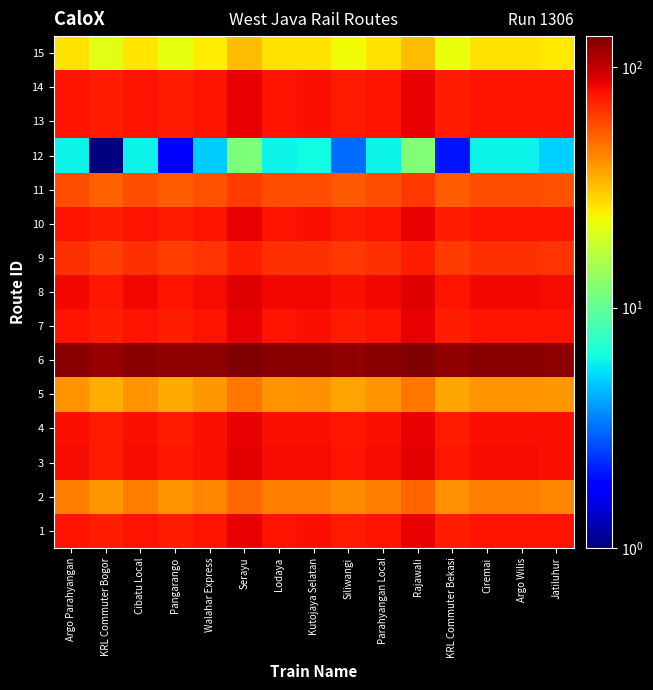

Reading right to left, transcribe all the data shown in this chart.

1: Jatiluhur=77.7	Argo Wilis=78.8	Ciremai=78.8	KRL Commuter Bekasi=74.4	Rajawali=85.4	Parahyangan Local=78.8	Siliwangi=75.6	Kutojaya Selatan=79.0	Lodaya=78.8	Serayu=85.2	Walahar Express=77.7	Pangarango=74.1	Cibatu Local=78.8	KRL Commuter Bogor=73.3	Argo Parahyangan=78.8
2: Jatiluhur=43.5	Argo Wilis=44.5	Ciremai=44.5	KRL Commuter Bekasi=40.3	Rajawali=50.8	Parahyangan Local=44.5	Siliwangi=41.4	Kutojaya Selatan=44.7	Lodaya=44.5	Serayu=50.6	Walahar Express=43.4	Pangarango=40.0	Cibatu Local=44.5	KRL Commuter Bogor=39.2	Argo Parahyangan=44.5
3: Jatiluhur=79.8	Argo Wilis=80.9	Ciremai=80.9	KRL Commuter Bekasi=76.5	Rajawali=87.5	Parahyangan Local=80.9	Siliwangi=77.7	Kutojaya Selatan=81.1	Lodaya=80.9	Serayu=87.3	Walahar Express=79.8	Pangarango=76.2	Cibatu Local=80.9	KRL Commuter Bogor=75.4	Argo Parahyangan=80.9
4: Jatiluhur=79.0	Argo Wilis=80.1	Ciremai=80.1	KRL Commuter Bekasi=75.7	Rajawali=86.7	Parahyangan Local=80.1	Siliwangi=76.9	Kutojaya Selatan=80.3	Lodaya=80.1	Serayu=86.5	Walahar Express=79.0	Pangarango=75.4	Cibatu Local=80.1	KRL Commuter Bogor=74.6	Argo Parahyangan=80.1
5: Jatiluhur=39.2	Argo Wilis=40.2	Ciremai=40.2	KRL Commuter Bekasi=36.1	Rajawali=46.4	Parahyangan Local=40.2	Siliwangi=37.2	Kutojaya Selatan=40.4	Lodaya=40.2	Serayu=46.3	Walahar Express=39.1	Pangarango=35.7	Cibatu Local=40.2	KRL Commuter Bogor=34.9	Argo Parahyangan=40.2
6: Jatiluhur=126.7	Argo Wilis=127.8	Ciremai=127.8	KRL Commuter Bekasi=123.1	Rajawali=134.8	Parahyangan Local=127.8	Siliwangi=124.4	Kutojaya Selatan=128.0	Lodaya=127.8	Serayu=134.6	Walahar Express=126.6	Pangarango=122.8	Cibatu Local=127.8	KRL Commuter Bogor=121.9	Argo Parahyangan=127.8
7: Jatiluhur=77.7	Argo Wilis=78.8	Ciremai=78.8	KRL Commuter Bekasi=74.4	Rajawali=85.4	Parahyangan Local=78.8	Siliwangi=75.6	Kutojaya Selatan=79.0	Lodaya=78.8	Serayu=85.2	Walahar Express=77.7	Pangarango=74.1	Cibatu Local=78.8	KRL Commuter Bogor=73.3	Argo Parahyangan=78.8
8: Jatiluhur=81.3	Argo Wilis=82.4	Ciremai=82.4	KRL Commuter Bekasi=78.0	Rajawali=89.0	Parahyangan Local=82.4	Siliwangi=79.2	Kutojaya Selatan=82.6	Lodaya=82.4	Serayu=88.8	Walahar Express=81.3	Pangarango=77.7	Cibatu Local=82.4	KRL Commuter Bogor=76.8	Argo Parahyangan=82.4
9: Jatiluhur=66.2	Argo Wilis=67.3	Ciremai=67.3	KRL Commuter Bekasi=62.9	Rajawali=73.7	Parahyangan Local=67.3	Siliwangi=64.1	Kutojaya Selatan=67.5	Lodaya=67.3	Serayu=73.6	Walahar Express=66.2	Pangarango=62.6	Cibatu Local=67.2	KRL Commuter Bogor=61.8	Argo Parahyangan=67.3
10: Jatiluhur=77.7	Argo Wilis=78.8	Ciremai=78.8	KRL Commuter Bekasi=74.4	Rajawali=85.4	Parahyangan Local=78.8	Siliwangi=75.6	Kutojaya Selatan=79.0	Lodaya=78.8	Serayu=85.2	Walahar Express=77.7	Pangarango=74.1	Cibatu Local=78.8	KRL Commuter Bogor=73.3	Argo Parahyangan=78.8
11: Jatiluhur=56.5	Argo Wilis=57.5	Ciremai=57.5	KRL Commuter Bekasi=53.3	Rajawali=63.9	Parahyangan Local=57.5	Siliwangi=54.4	Kutojaya Selatan=57.7	Lodaya=57.5	Serayu=63.7	Walahar Express=56.4	Pangarango=53.0	Cibatu Local=57.5	KRL Commuter Bogor=52.1	Argo Parahyangan=57.5
12: Jatiluhur=5.0	Argo Wilis=6.0	Ciremai=6.0	KRL Commuter Bekasi=2.1	Rajawali=11.9	Parahyangan Local=6.0	Siliwangi=3.1	Kutojaya Selatan=6.2	Lodaya=6.0	Serayu=11.8	Walahar Express=5.0	Pangarango=1.8	Cibatu Local=6.0	KRL Commuter Bogor=1.0	Argo Parahyangan=6.0
13: Jatiluhur=77.7	Argo Wilis=78.8	Ciremai=78.8	KRL Commuter Bekasi=74.4	Rajawali=85.4	Parahyangan Local=78.8	Siliwangi=75.6	Kutojaya Selatan=79.0	Lodaya=78.8	Serayu=85.2	Walahar Express=77.7	Pangarango=74.1	Cibatu Local=78.8	KRL Commuter Bogor=73.3	Argo Parahyangan=78.8
14: Jatiluhur=77.7	Argo Wilis=78.8	Ciremai=78.8	KRL Commuter Bekasi=74.4	Rajawali=85.4	Parahyangan Local=78.8	Siliwangi=75.6	Kutojaya Selatan=79.0	Lodaya=78.8	Serayu=85.2	Walahar Express=77.7	Pangarango=74.1	Cibatu Local=78.8	KRL Commuter Bogor=73.3	Argo Parahyangan=78.8
15: Jatiluhur=25.5	Argo Wilis=26.5	Ciremai=26.5	KRL Commuter Bekasi=22.4	Rajawali=32.6	Parahyangan Local=26.5	Siliwangi=23.5	Kutojaya Selatan=26.7	Lodaya=26.5	Serayu=32.4	Walahar Express=25.4	Pangarango=22.1	Cibatu Local=26.5	KRL Commuter Bogor=21.3	Argo Parahyangan=26.5